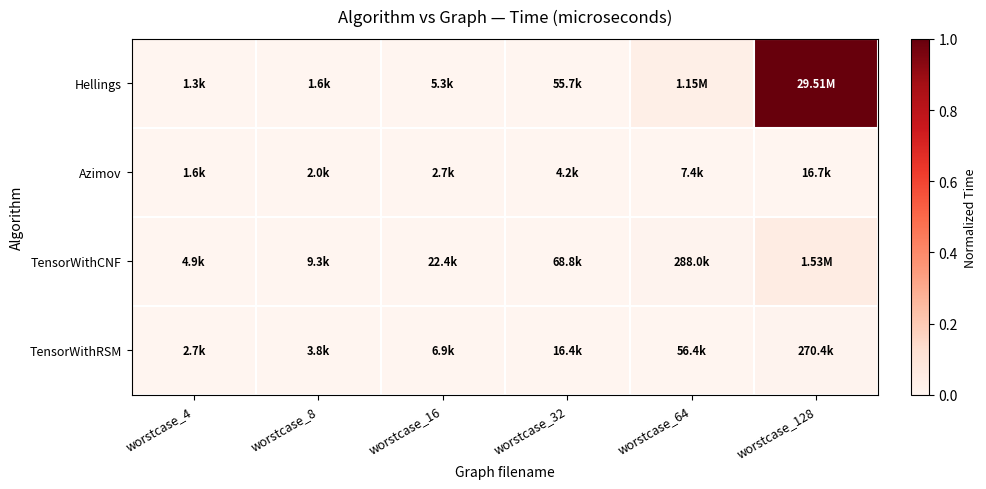

How many distinct data groups are displayed?

4